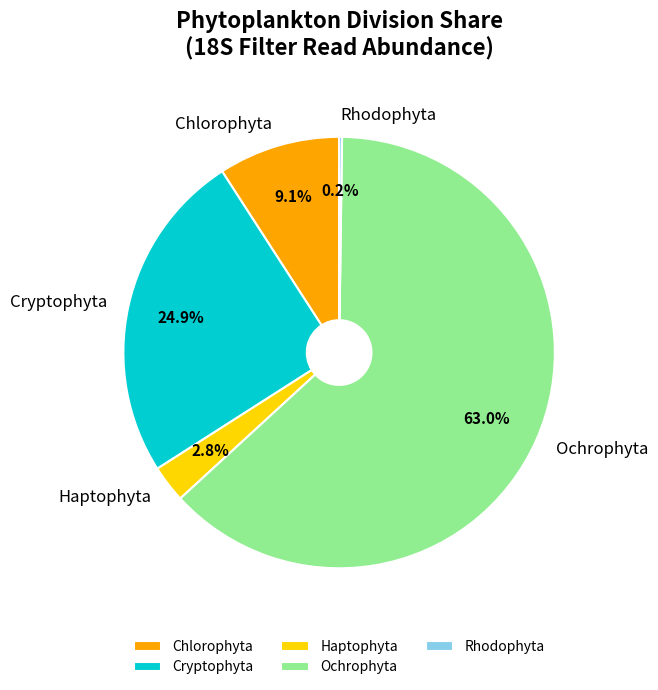

What percentage is NOT represented by Chlorophyta?

90.9%